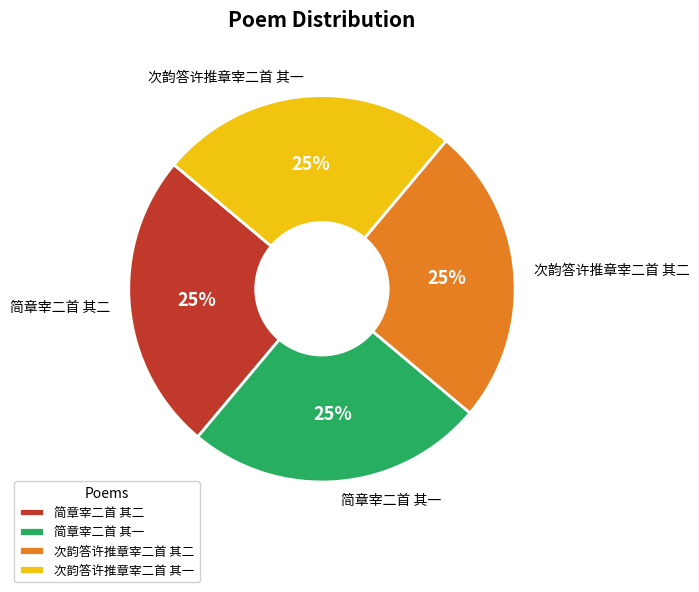

Is it true that 次韵答许推章宰二首 其二 is 38% of the pie?

False